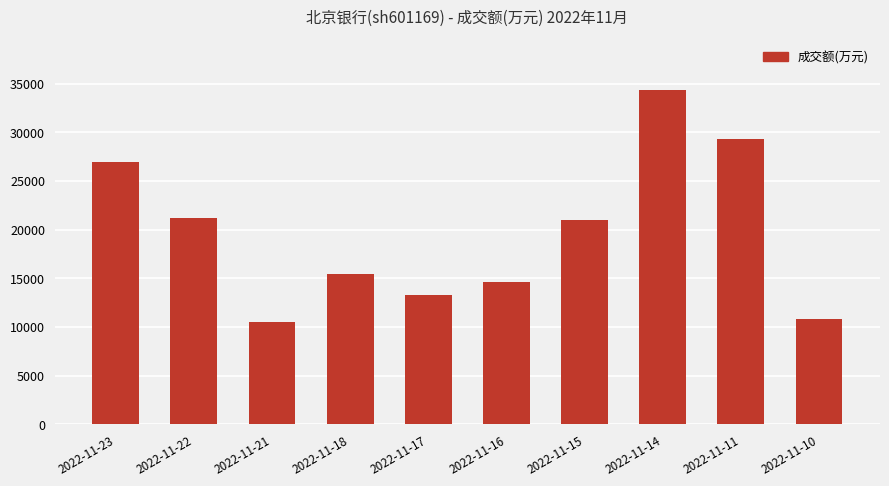

What is the sum of all values?

197579